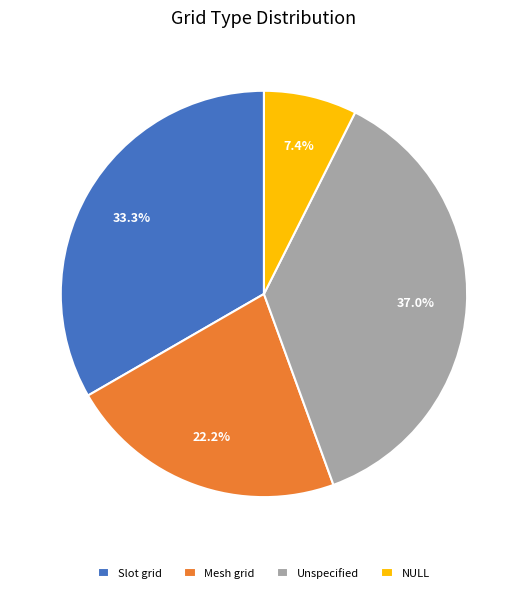

Is there any slice that represents more than half of the pie?

No